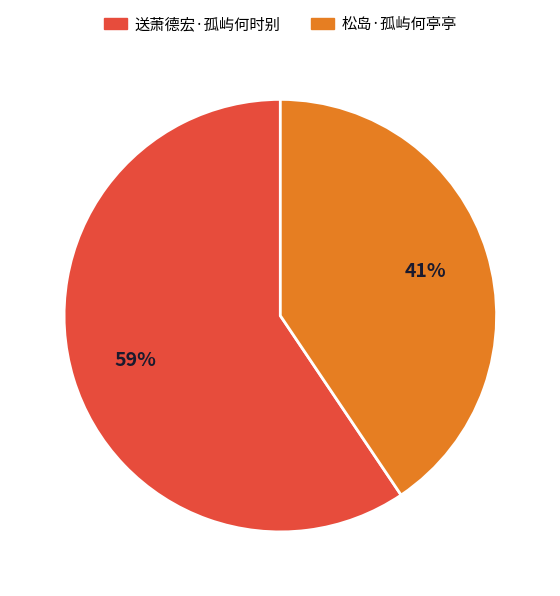

True or false: 送萧德宏·孤屿何时别 accounts for 65% of the total.

False